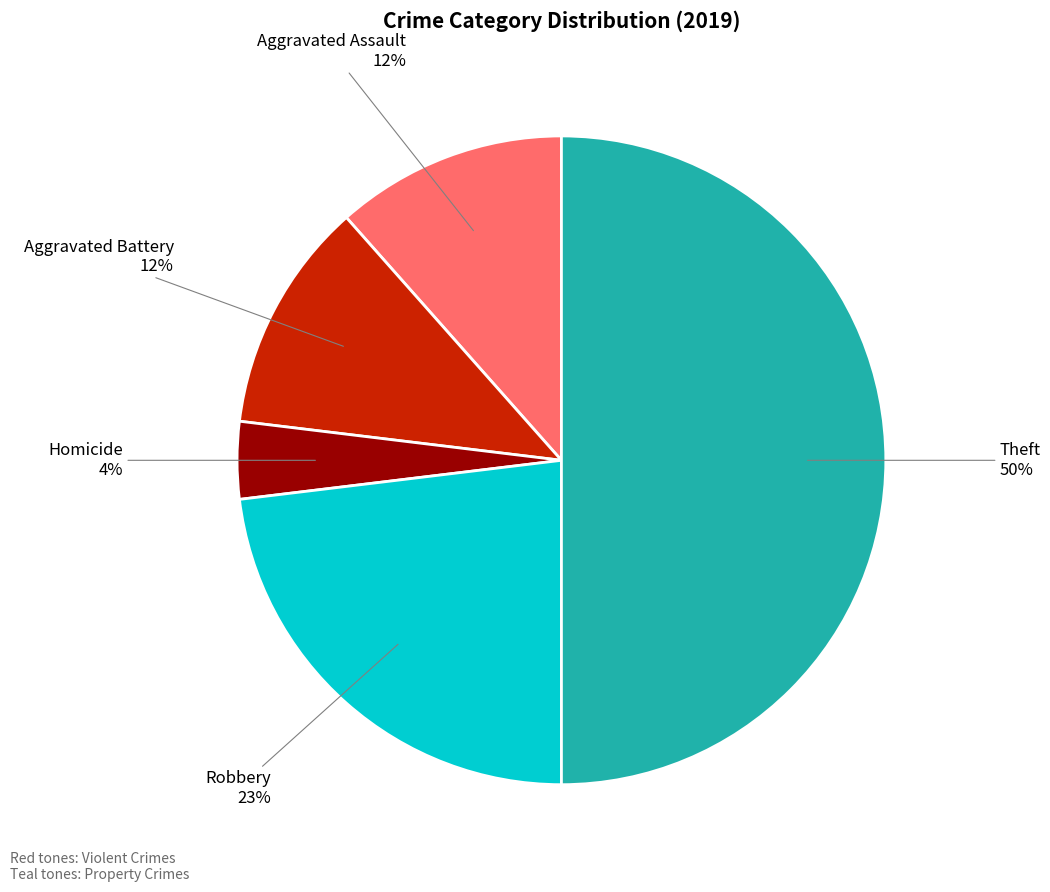

True or false: Aggravated Assault accounts for 21% of the total.

False